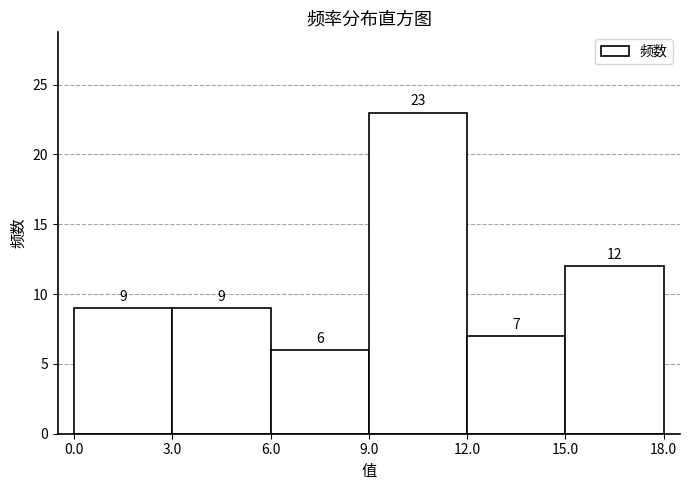

Reading left to right, transcribe this chart: for each bar, give the range it covers on the x-axis and its height.

0.0 to 3.0: 9
3.0 to 6.0: 9
6.0 to 9.0: 6
9.0 to 12.0: 23
12.0 to 15.0: 7
15.0 to 18.0: 12